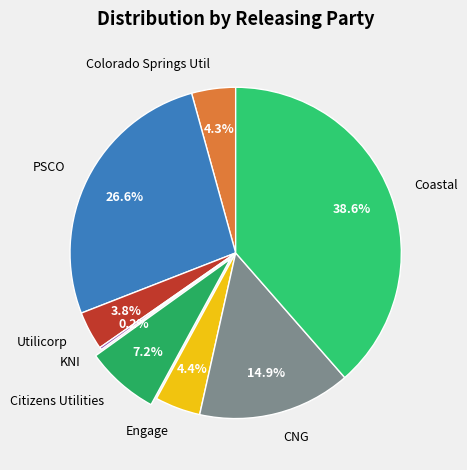

Is CNG the majority of the pie?

No